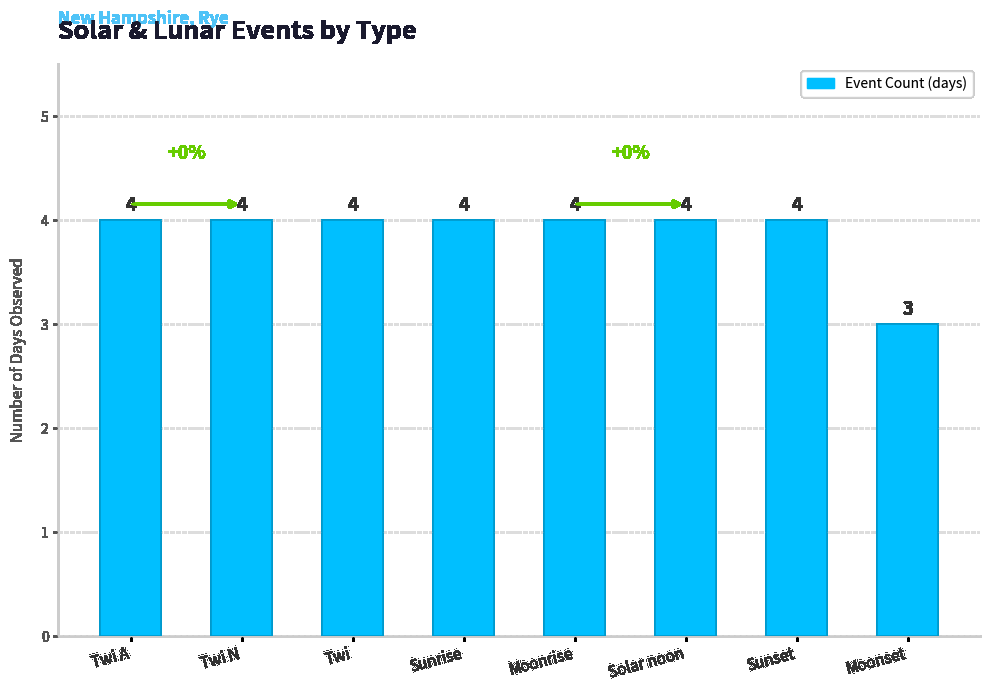

What is the sum of all values?

31